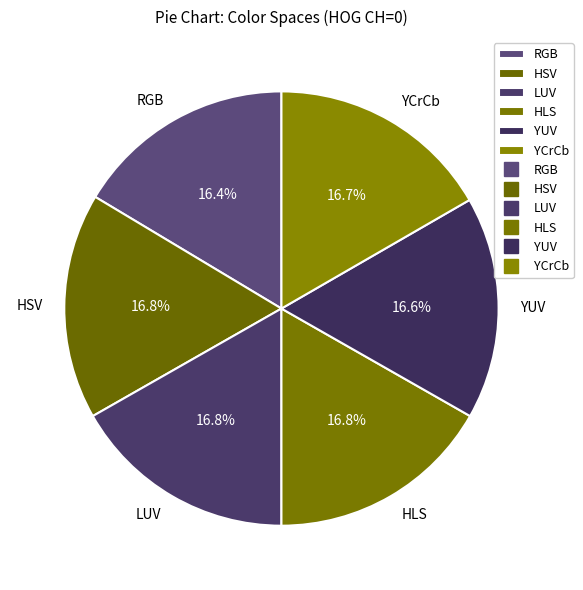

Does HSV account for over 50% of the chart?

No